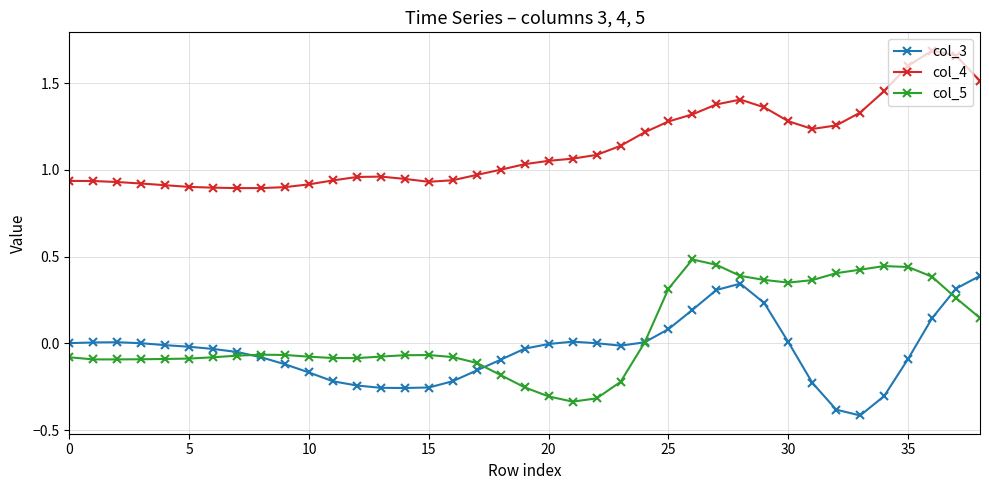

What is the minimum value shown in the chart?

-0.4